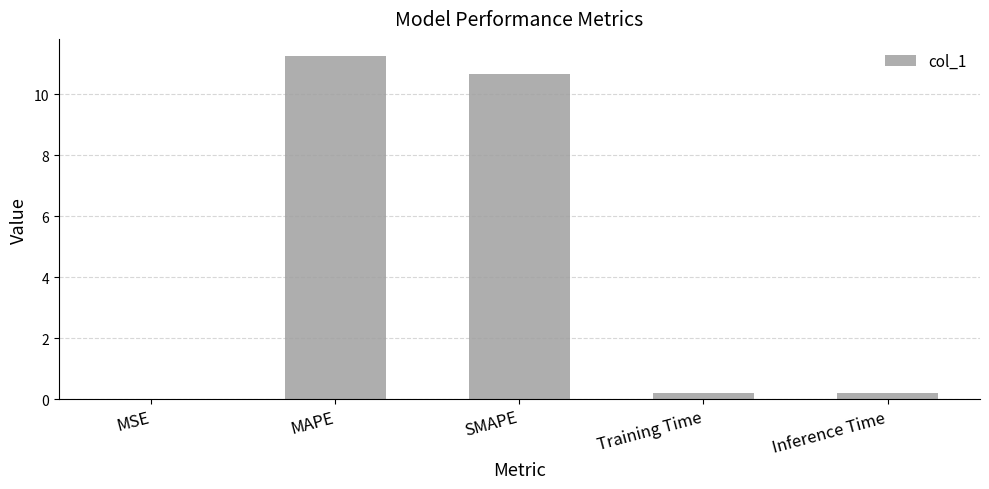

What is the sum of all values?

22.3